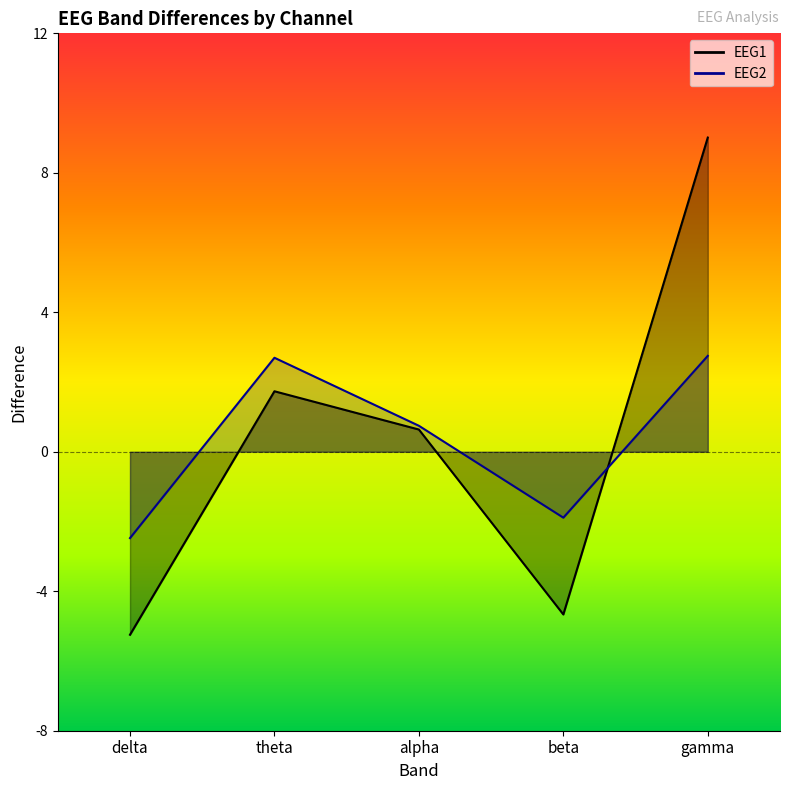

Which series has the largest total across all categories?

EEG2_diff